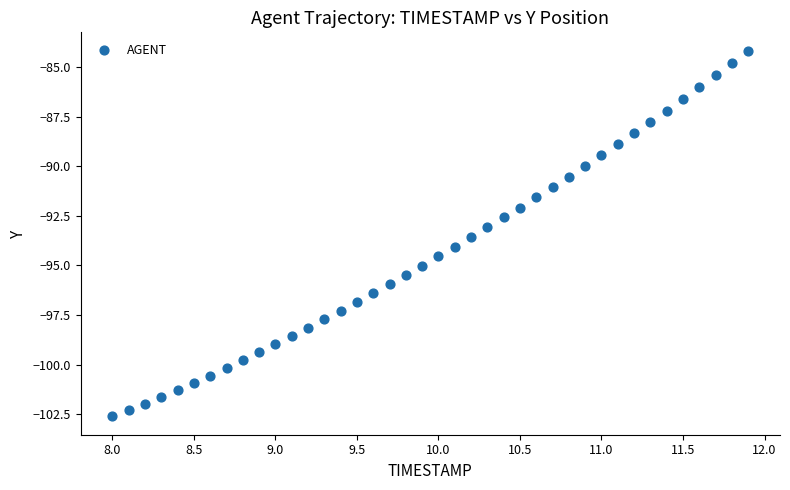

What is the range of Y values (max minus min)?

18.5